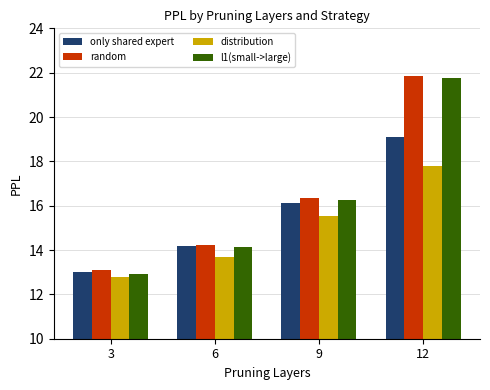

Which series changed the most between 3 and 12?

l1(small->large)